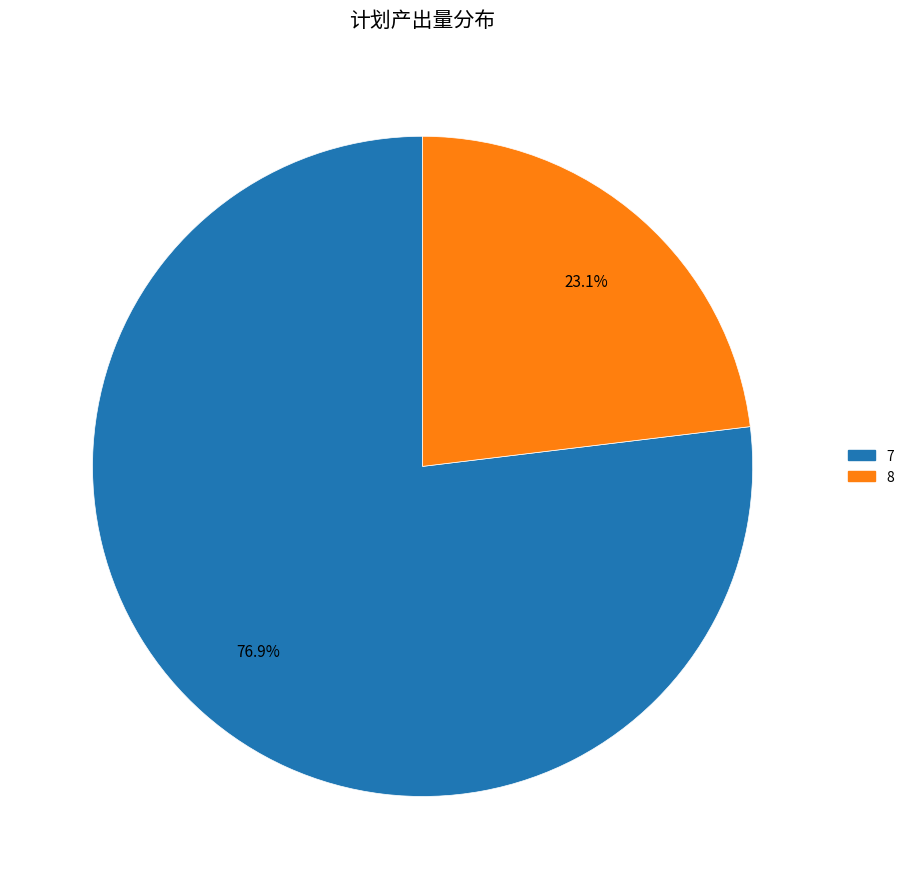

Which slice is the smallest?

8